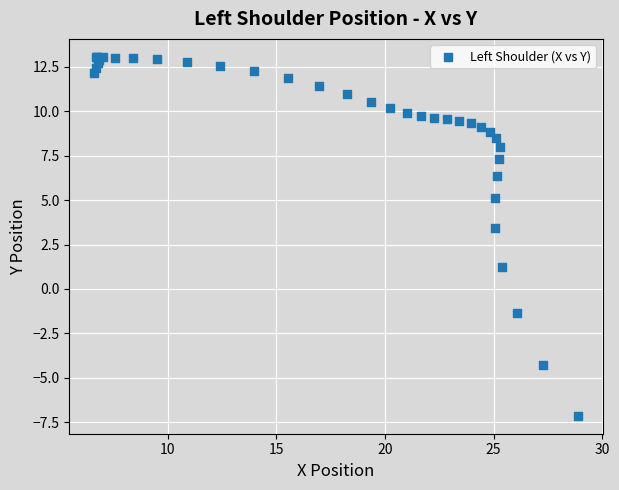

What Y value in the scatter plot is closest to 2?

1.2